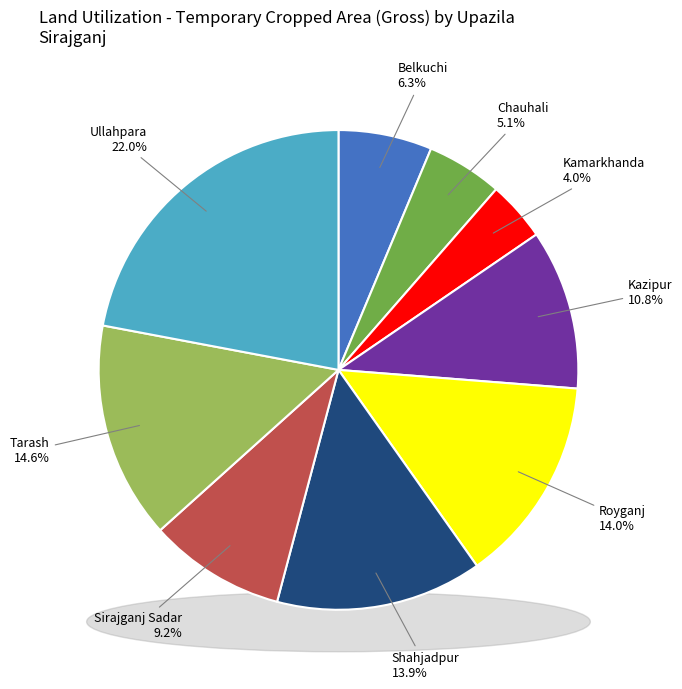

Is it true that Royganj is 14% of the pie?

True